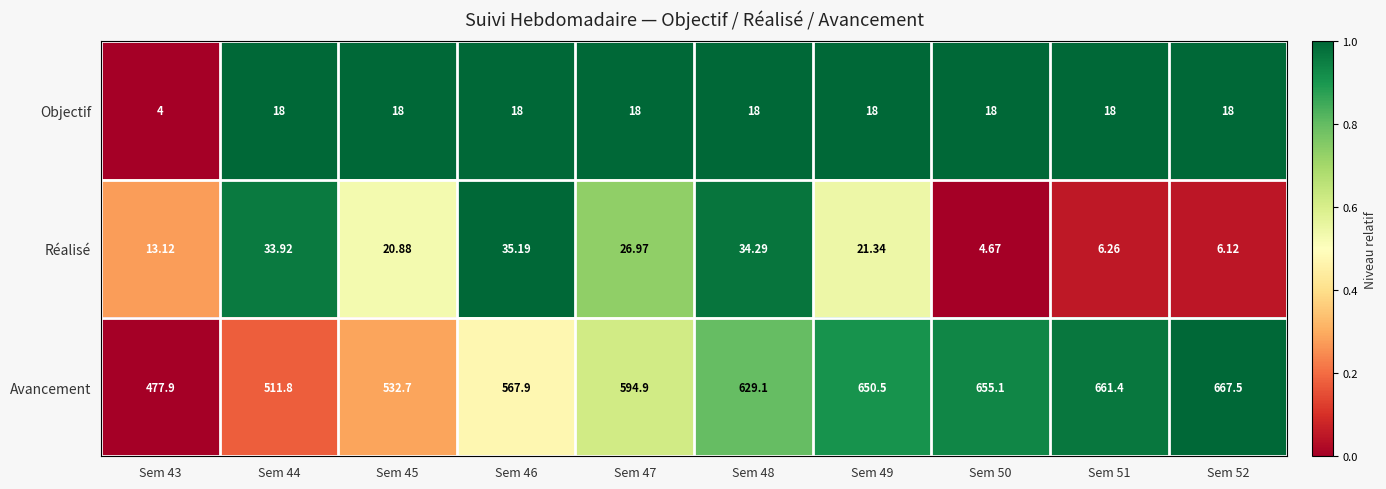

Which series has the widest spread of values?

Avancement